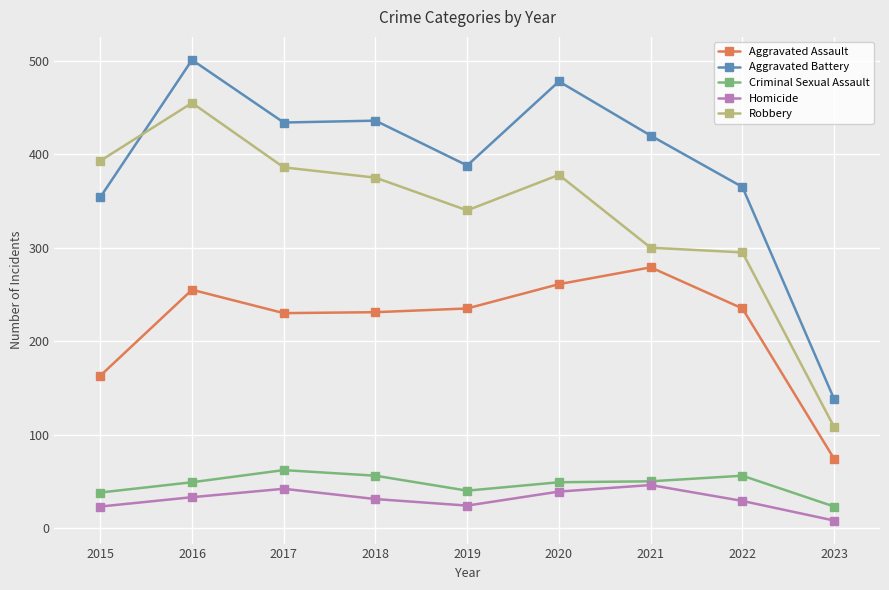

What is the maximum value for Criminal Sexual Assault?

62